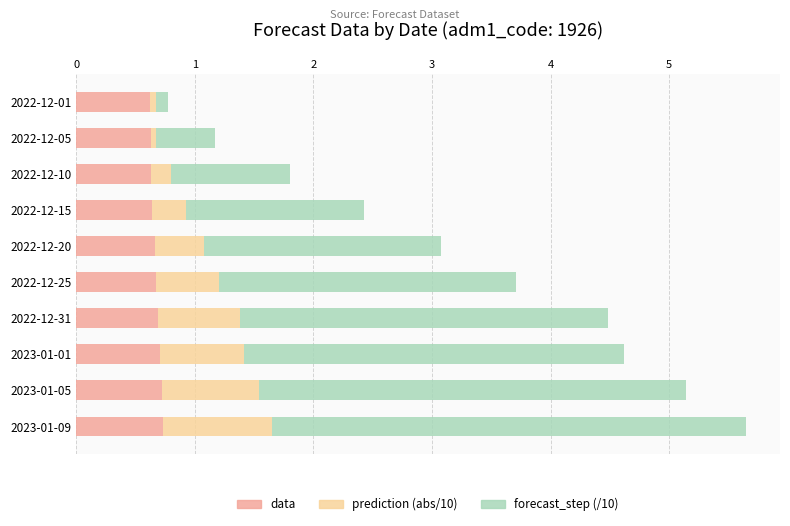

At which category is the sum across all series the highest?

2023-01-09